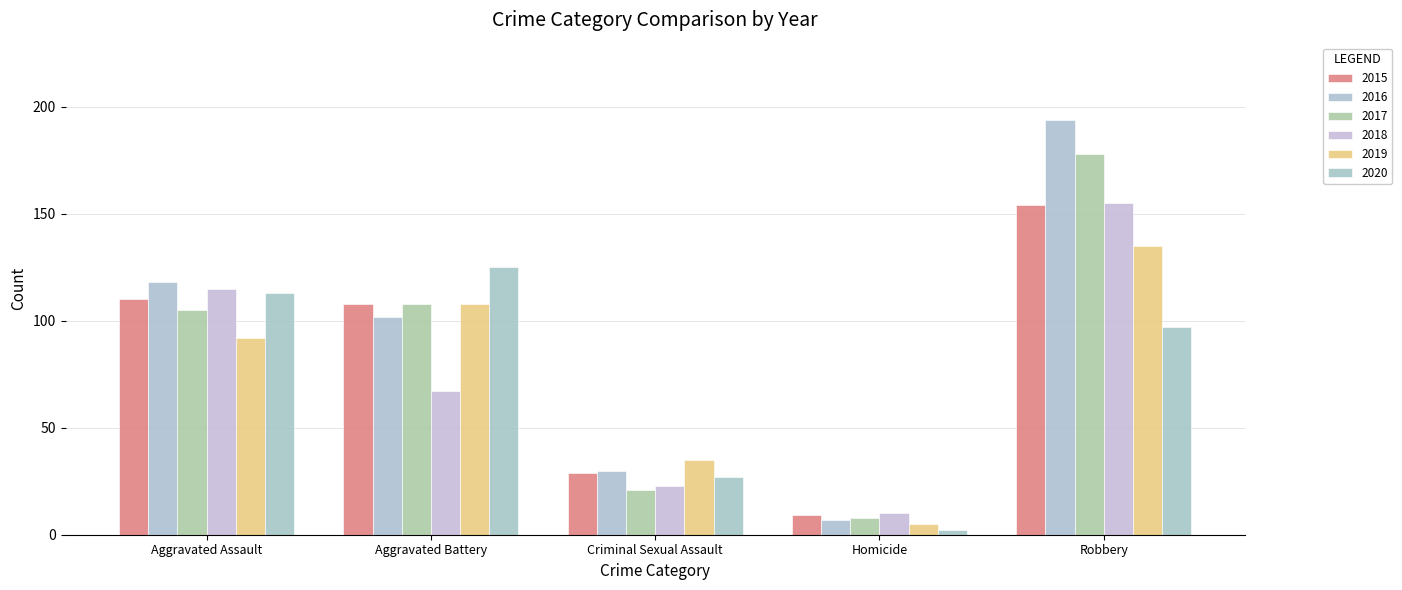

What is the approximate value of 2016 at Criminal Sexual Assault, to the nearest 10?

30